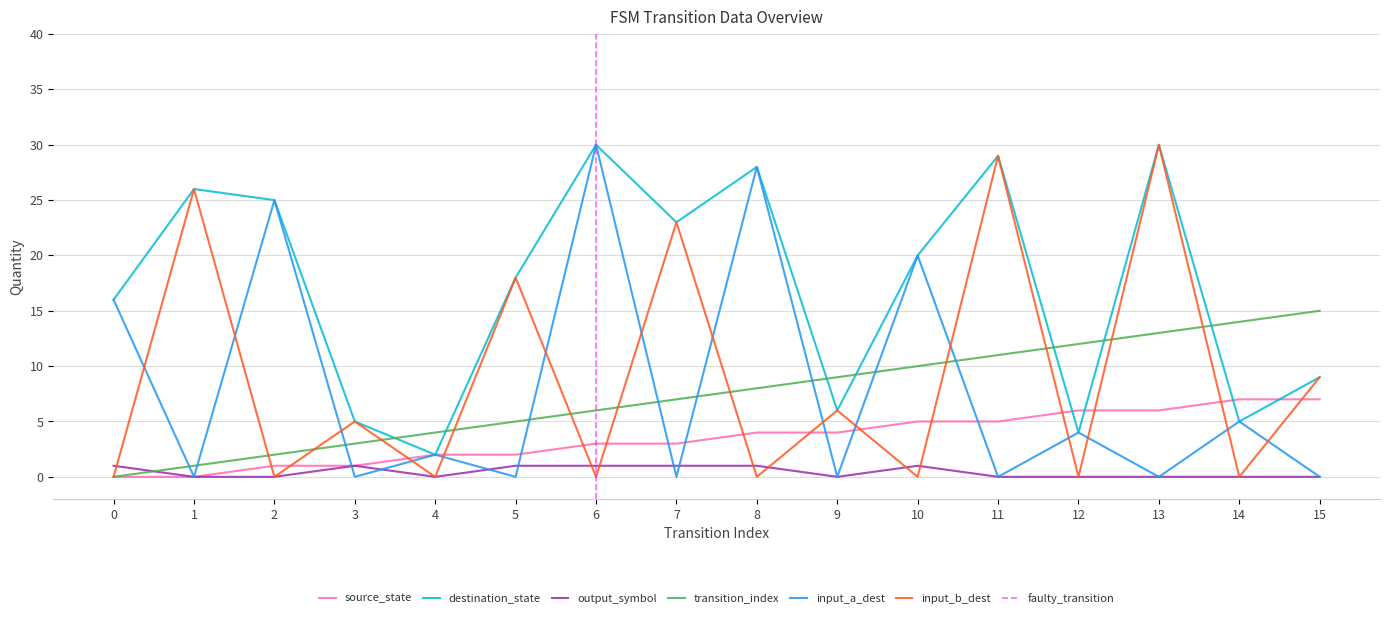

What is the maximum value shown in the chart?

30